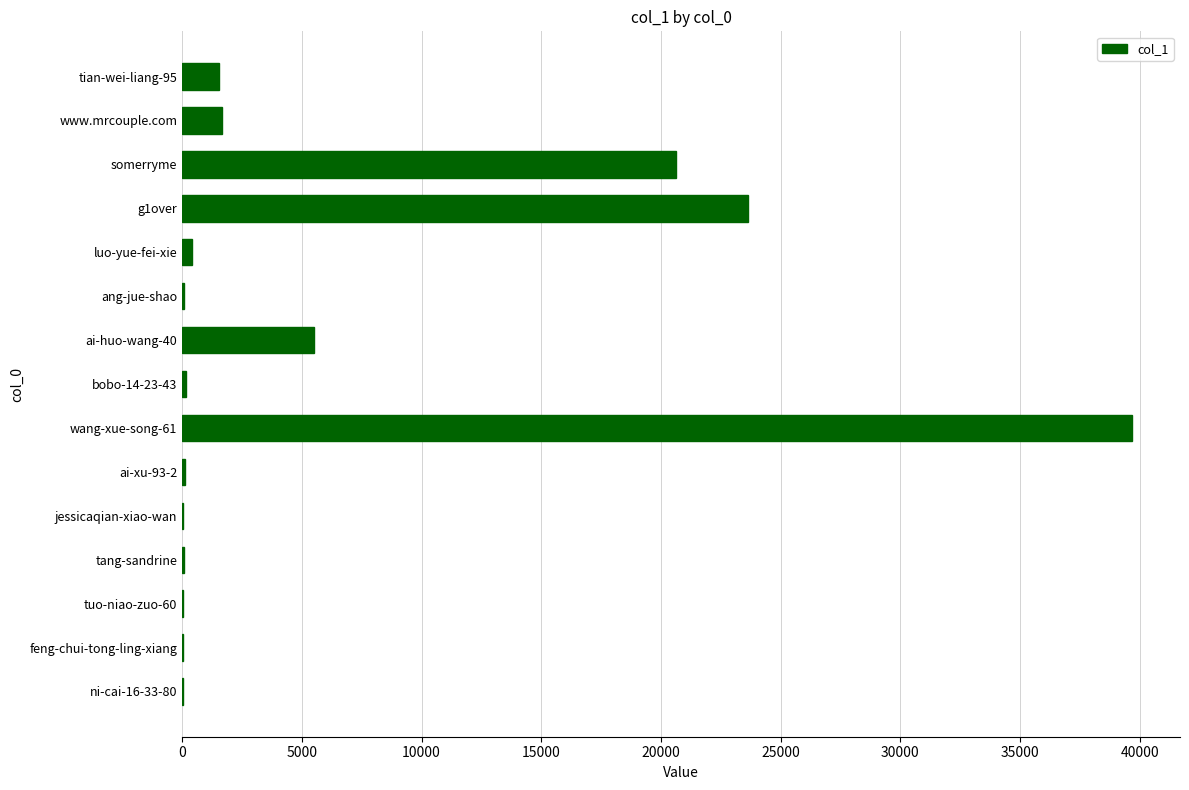

True or false: the data shows 1678 at www.mrcouple.com.

True